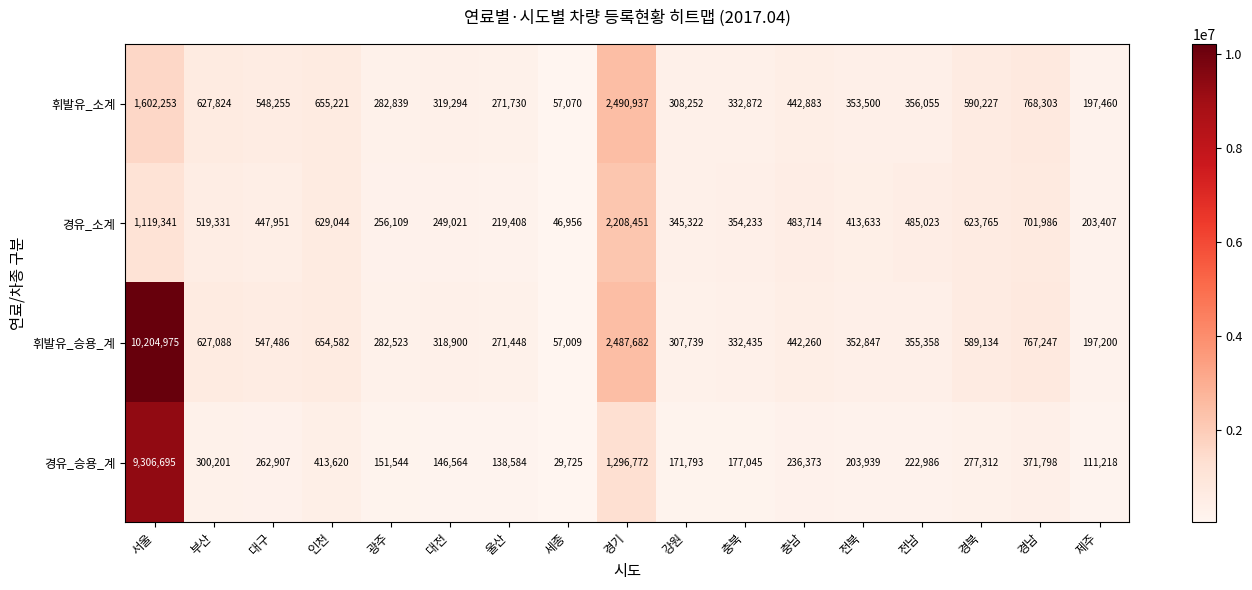

At how many categories does at least one series exceed 6798634?

1